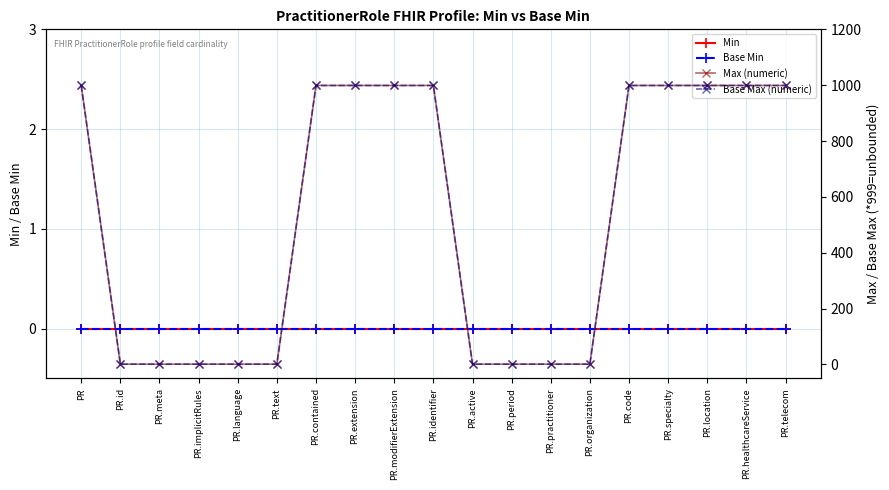

At which category does the chart reach its peak across all series?

PR